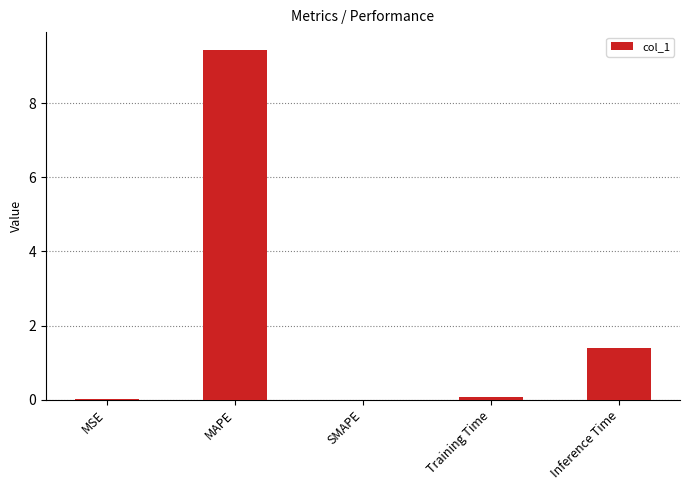

Between Training Time and Inference Time, which is larger?

Inference Time